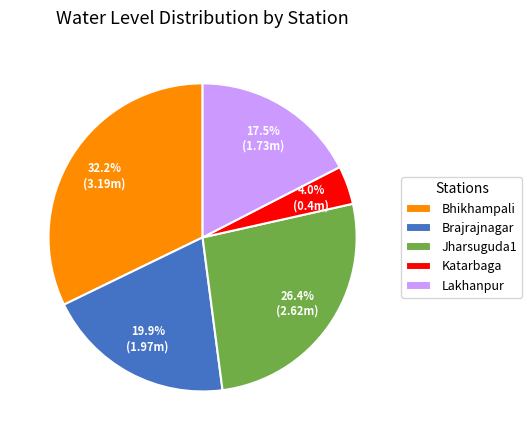

To the nearest percent, what is the difference between the largest and smallest slice percentages?

28%